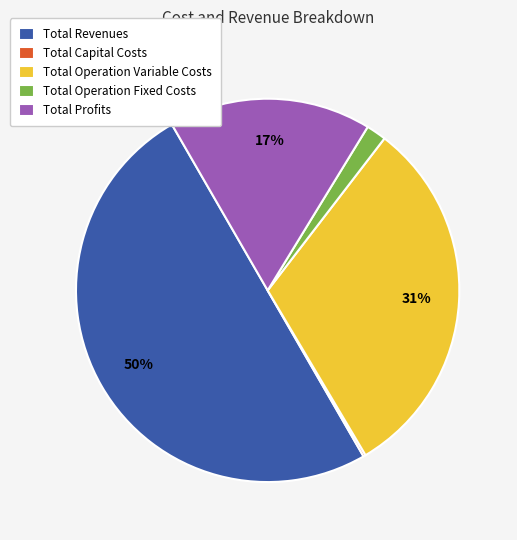

What is the ratio of the value at Total Revenues to the value at Total Profits?

2.9